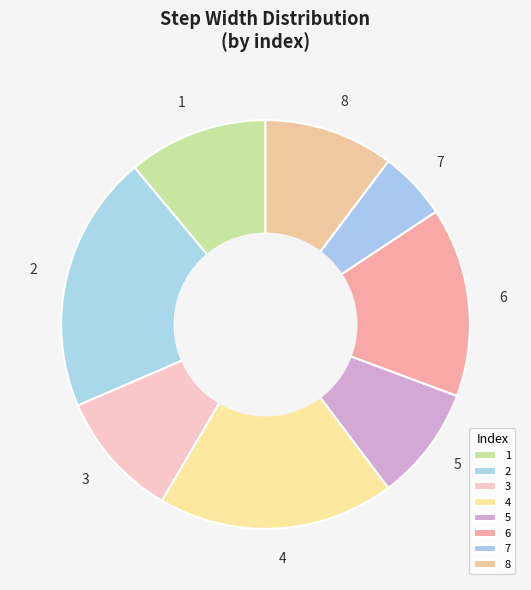

Does 2 account for over 50% of the chart?

No